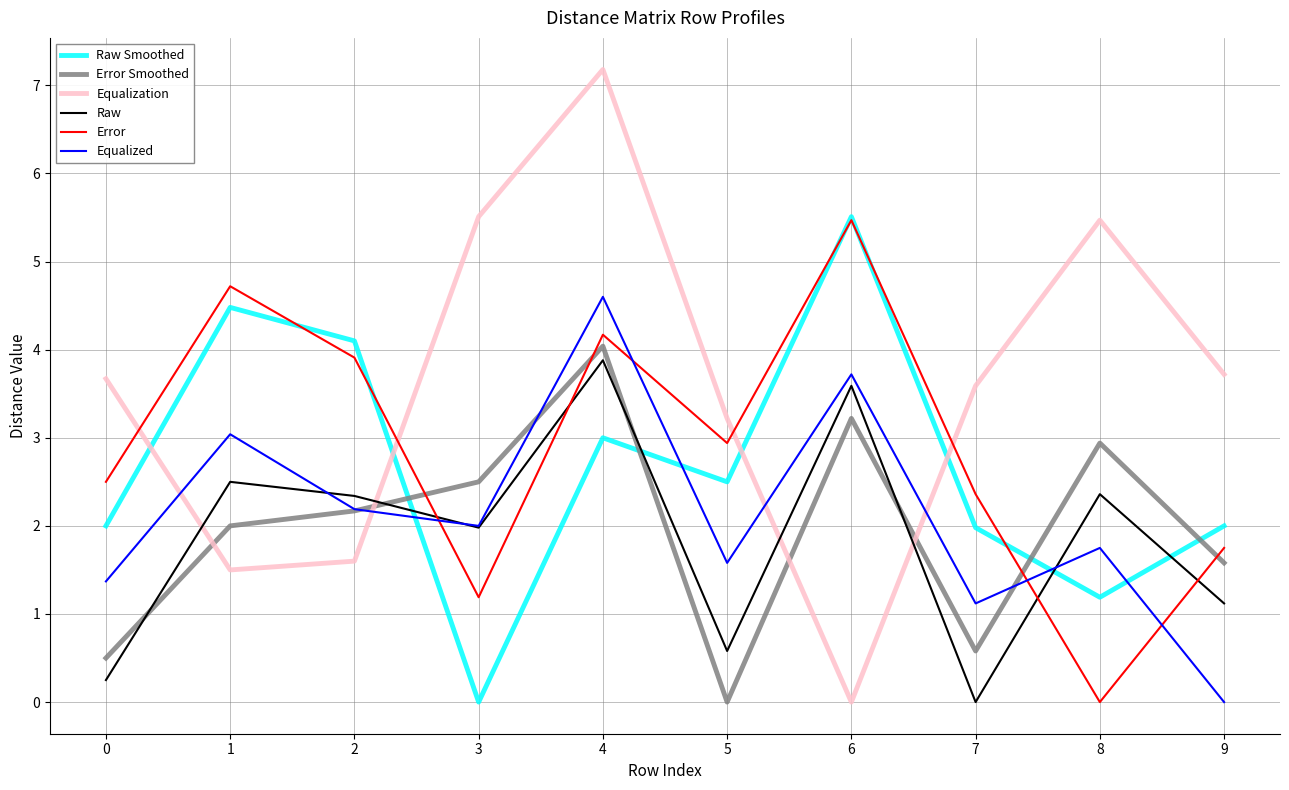

What is the sum of the Raw Smoothed values at 3 and 6?

5.5